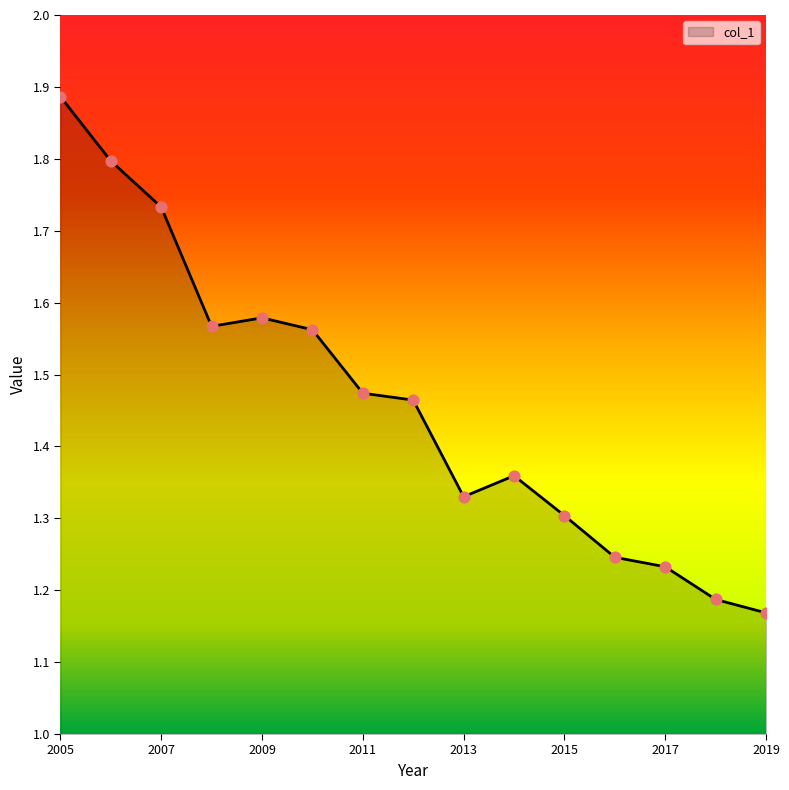

What is the difference between the maximum and minimum values?

0.7